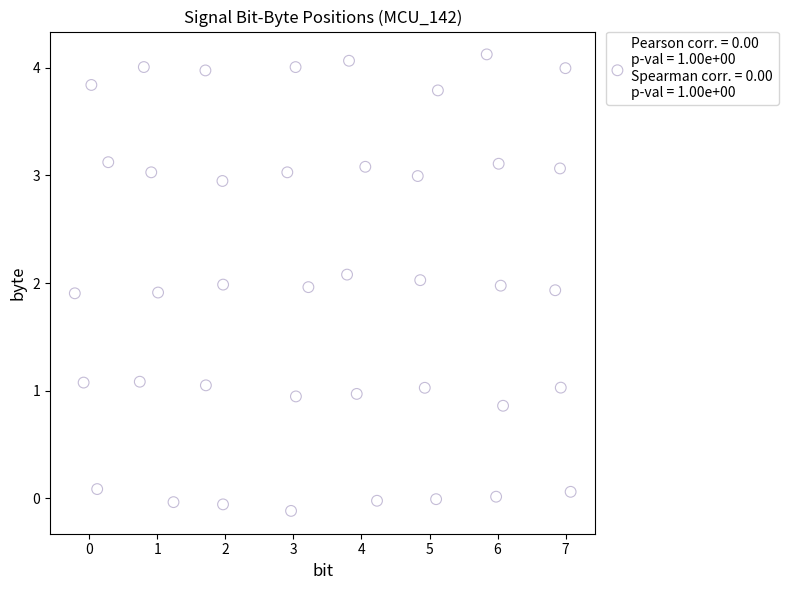

What is the range of X values (max minus min)?

7.3